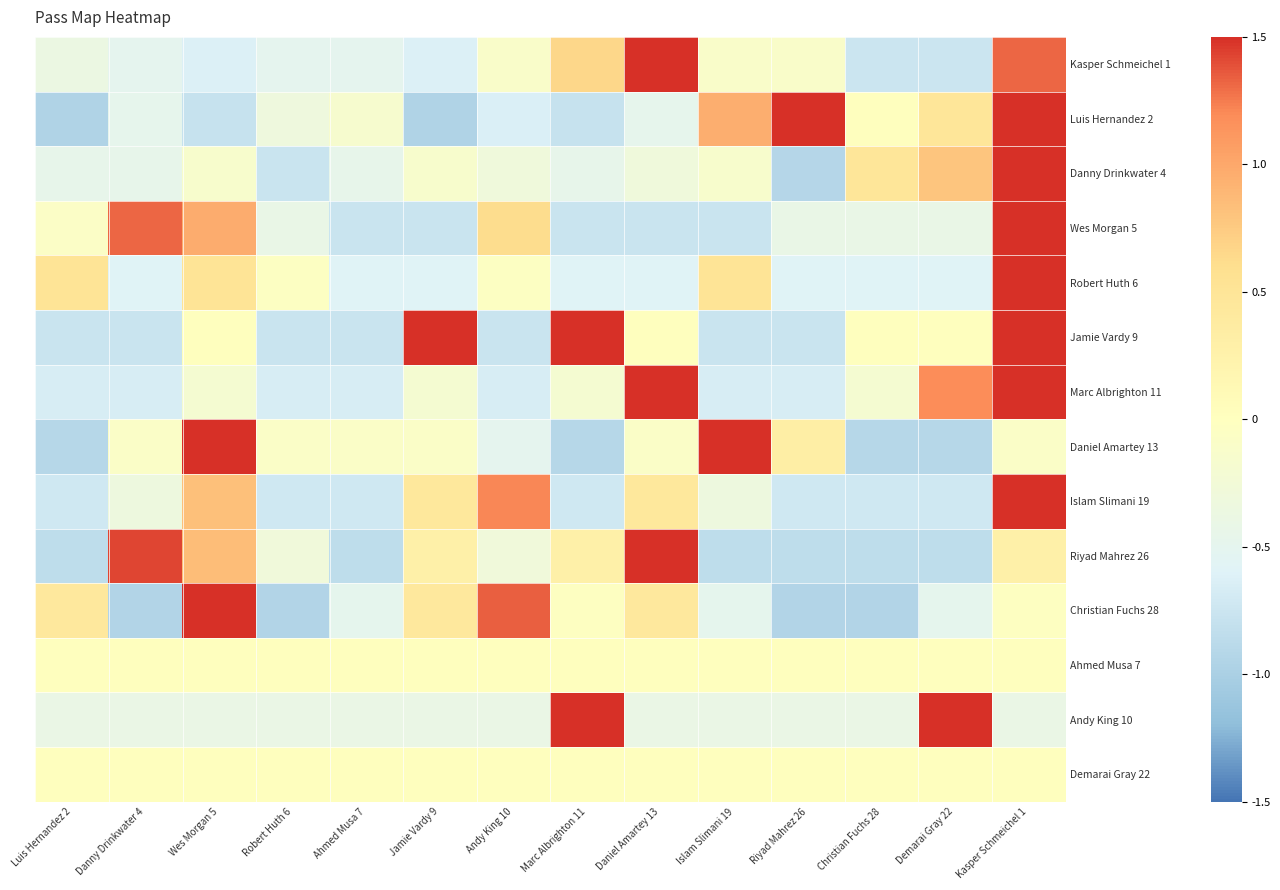

Reading left to right, what are all the values shown in this chart?

Kasper Schmeichel 1: Luis Hernandez 2=-0.4	Danny Drinkwater 4=-0.5	Wes Morgan 5=-0.6	Robert Huth 6=-0.5	Ahmed Musa 7=-0.5	Jamie Vardy 9=-0.6	Andy King 10=-0.1	Marc Albrighton 11=0.7	Daniel Amartey 13=3.0	Islam Slimani 19=-0.1	Riyad Mahrez 26=-0.1	Christian Fuchs 28=-0.8	Demarai Gray 22=-0.8	Kasper Schmeichel 1=1.3
Luis Hernandez 2: Luis Hernandez 2=-1.0	Danny Drinkwater 4=-0.5	Wes Morgan 5=-0.8	Robert Huth 6=-0.3	Ahmed Musa 7=-0.2	Jamie Vardy 9=-1.0	Andy King 10=-0.6	Marc Albrighton 11=-0.8	Daniel Amartey 13=-0.5	Islam Slimani 19=1.0	Riyad Mahrez 26=1.8	Christian Fuchs 28=0.0	Demarai Gray 22=0.5	Kasper Schmeichel 1=2.4
Danny Drinkwater 4: Luis Hernandez 2=-0.5	Danny Drinkwater 4=-0.5	Wes Morgan 5=-0.1	Robert Huth 6=-0.8	Ahmed Musa 7=-0.5	Jamie Vardy 9=-0.1	Andy King 10=-0.3	Marc Albrighton 11=-0.5	Daniel Amartey 13=-0.3	Islam Slimani 19=-0.1	Riyad Mahrez 26=-0.9	Christian Fuchs 28=0.5	Demarai Gray 22=0.8	Kasper Schmeichel 1=3.3
Wes Morgan 5: Luis Hernandez 2=-0.1	Danny Drinkwater 4=1.3	Wes Morgan 5=1.0	Robert Huth 6=-0.4	Ahmed Musa 7=-0.8	Jamie Vardy 9=-0.8	Andy King 10=0.6	Marc Albrighton 11=-0.8	Daniel Amartey 13=-0.8	Islam Slimani 19=-0.8	Riyad Mahrez 26=-0.4	Christian Fuchs 28=-0.4	Demarai Gray 22=-0.4	Kasper Schmeichel 1=2.7
Robert Huth 6: Luis Hernandez 2=0.5	Danny Drinkwater 4=-0.6	Wes Morgan 5=0.5	Robert Huth 6=-0.0	Ahmed Musa 7=-0.6	Jamie Vardy 9=-0.6	Andy King 10=-0.0	Marc Albrighton 11=-0.6	Daniel Amartey 13=-0.6	Islam Slimani 19=0.5	Riyad Mahrez 26=-0.6	Christian Fuchs 28=-0.6	Demarai Gray 22=-0.6	Kasper Schmeichel 1=3.2
Jamie Vardy 9: Luis Hernandez 2=-0.8	Danny Drinkwater 4=-0.8	Wes Morgan 5=0.0	Robert Huth 6=-0.8	Ahmed Musa 7=-0.8	Jamie Vardy 9=1.5	Andy King 10=-0.8	Marc Albrighton 11=2.3	Daniel Amartey 13=0.0	Islam Slimani 19=-0.8	Riyad Mahrez 26=-0.8	Christian Fuchs 28=0.0	Demarai Gray 22=0.0	Kasper Schmeichel 1=1.5
Marc Albrighton 11: Luis Hernandez 2=-0.7	Danny Drinkwater 4=-0.7	Wes Morgan 5=-0.2	Robert Huth 6=-0.7	Ahmed Musa 7=-0.7	Jamie Vardy 9=-0.2	Andy King 10=-0.7	Marc Albrighton 11=-0.2	Daniel Amartey 13=1.7	Islam Slimani 19=-0.7	Riyad Mahrez 26=-0.7	Christian Fuchs 28=-0.2	Demarai Gray 22=1.2	Kasper Schmeichel 1=2.6
Daniel Amartey 13: Luis Hernandez 2=-0.9	Danny Drinkwater 4=-0.1	Wes Morgan 5=1.6	Robert Huth 6=-0.1	Ahmed Musa 7=-0.1	Jamie Vardy 9=-0.1	Andy King 10=-0.5	Marc Albrighton 11=-0.9	Daniel Amartey 13=-0.1	Islam Slimani 19=2.8	Riyad Mahrez 26=0.3	Christian Fuchs 28=-0.9	Demarai Gray 22=-0.9	Kasper Schmeichel 1=-0.1
Islam Slimani 19: Luis Hernandez 2=-0.7	Danny Drinkwater 4=-0.3	Wes Morgan 5=0.8	Robert Huth 6=-0.7	Ahmed Musa 7=-0.7	Jamie Vardy 9=0.4	Andy King 10=1.2	Marc Albrighton 11=-0.7	Daniel Amartey 13=0.4	Islam Slimani 19=-0.3	Riyad Mahrez 26=-0.7	Christian Fuchs 28=-0.7	Demarai Gray 22=-0.7	Kasper Schmeichel 1=2.8
Riyad Mahrez 26: Luis Hernandez 2=-0.9	Danny Drinkwater 4=1.4	Wes Morgan 5=0.9	Robert Huth 6=-0.3	Ahmed Musa 7=-0.9	Jamie Vardy 9=0.3	Andy King 10=-0.3	Marc Albrighton 11=0.3	Daniel Amartey 13=2.6	Islam Slimani 19=-0.9	Riyad Mahrez 26=-0.9	Christian Fuchs 28=-0.9	Demarai Gray 22=-0.9	Kasper Schmeichel 1=0.3
Christian Fuchs 28: Luis Hernandez 2=0.4	Danny Drinkwater 4=-0.9	Wes Morgan 5=2.7	Robert Huth 6=-0.9	Ahmed Musa 7=-0.5	Jamie Vardy 9=0.4	Andy King 10=1.3	Marc Albrighton 11=-0.0	Daniel Amartey 13=0.4	Islam Slimani 19=-0.5	Riyad Mahrez 26=-0.9	Christian Fuchs 28=-0.9	Demarai Gray 22=-0.5	Kasper Schmeichel 1=-0.0
Ahmed Musa 7: Luis Hernandez 2=0.0	Danny Drinkwater 4=0.0	Wes Morgan 5=0.0	Robert Huth 6=0.0	Ahmed Musa 7=0.0	Jamie Vardy 9=0.0	Andy King 10=0.0	Marc Albrighton 11=0.0	Daniel Amartey 13=0.0	Islam Slimani 19=0.0	Riyad Mahrez 26=0.0	Christian Fuchs 28=0.0	Demarai Gray 22=0.0	Kasper Schmeichel 1=0.0
Andy King 10: Luis Hernandez 2=-0.4	Danny Drinkwater 4=-0.4	Wes Morgan 5=-0.4	Robert Huth 6=-0.4	Ahmed Musa 7=-0.4	Jamie Vardy 9=-0.4	Andy King 10=-0.4	Marc Albrighton 11=2.4	Daniel Amartey 13=-0.4	Islam Slimani 19=-0.4	Riyad Mahrez 26=-0.4	Christian Fuchs 28=-0.4	Demarai Gray 22=2.4	Kasper Schmeichel 1=-0.4
Demarai Gray 22: Luis Hernandez 2=0.0	Danny Drinkwater 4=0.0	Wes Morgan 5=0.0	Robert Huth 6=0.0	Ahmed Musa 7=0.0	Jamie Vardy 9=0.0	Andy King 10=0.0	Marc Albrighton 11=0.0	Daniel Amartey 13=0.0	Islam Slimani 19=0.0	Riyad Mahrez 26=0.0	Christian Fuchs 28=0.0	Demarai Gray 22=0.0	Kasper Schmeichel 1=0.0